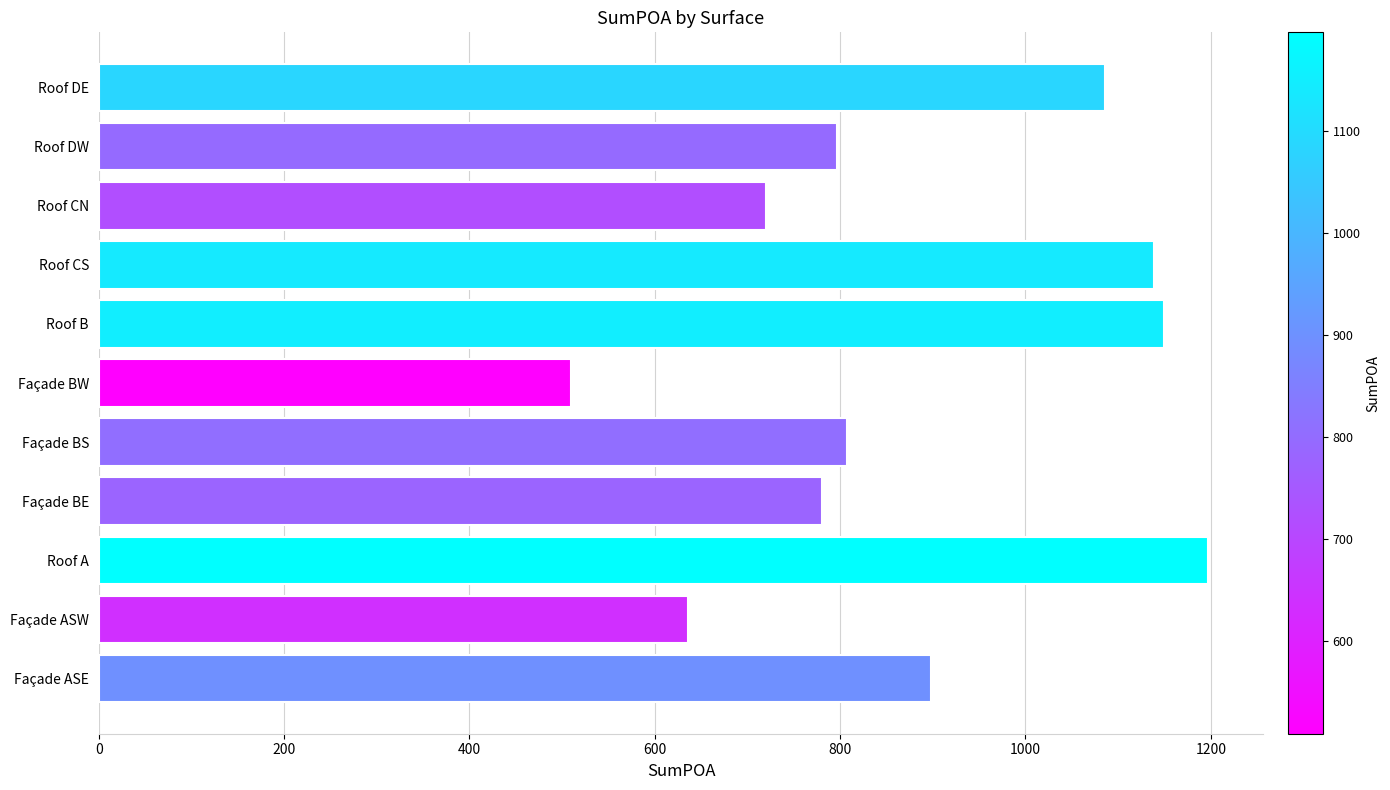

The value at Façade BS is 1312.9. True or false?

False